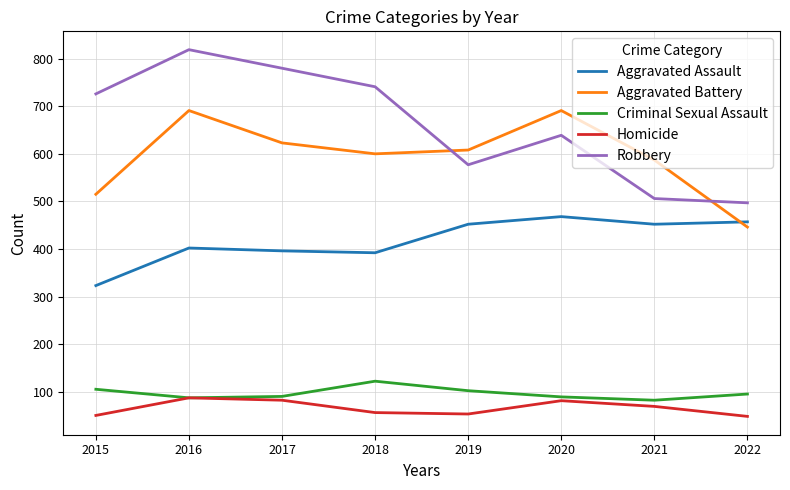

True or false: Robbery has more than 2 points higher than both neighbors.

False